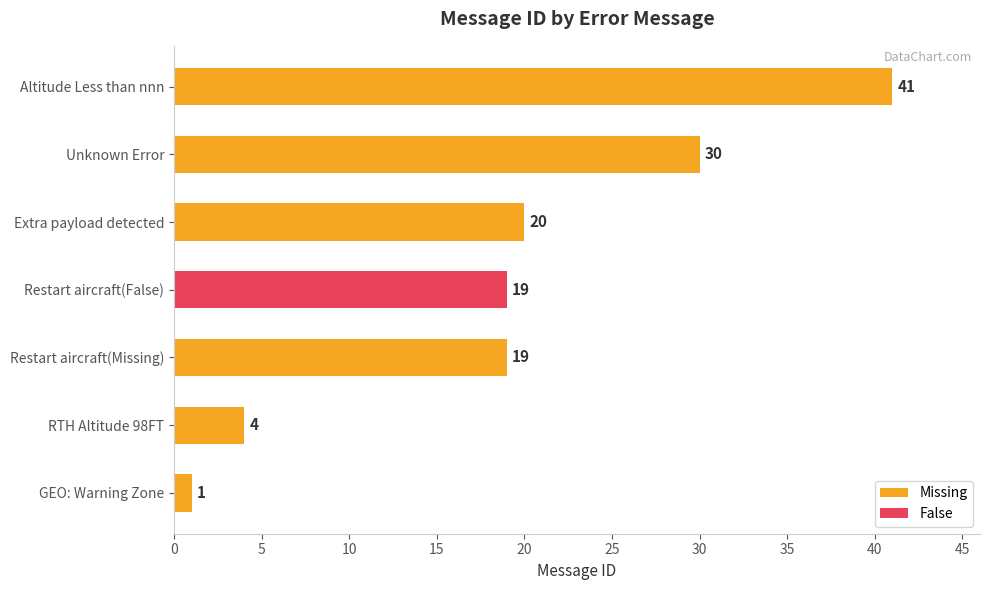

What is the difference between the maximum and minimum values in the Missing series?

40